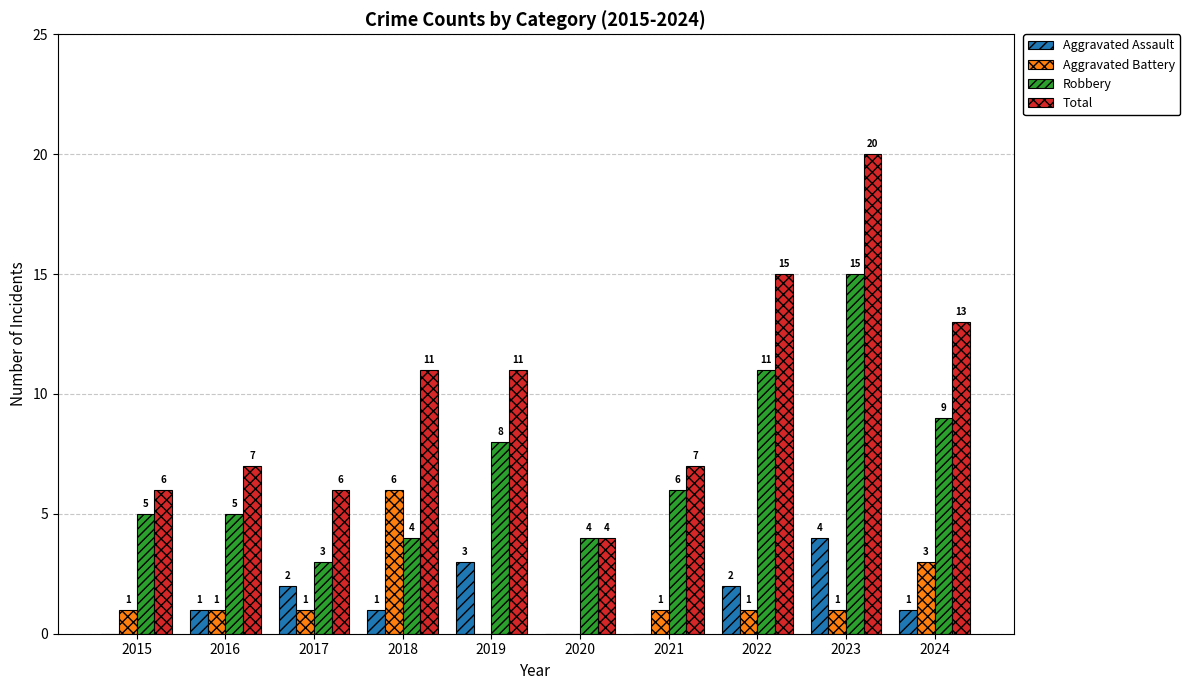

How many groups of bars are there?

10